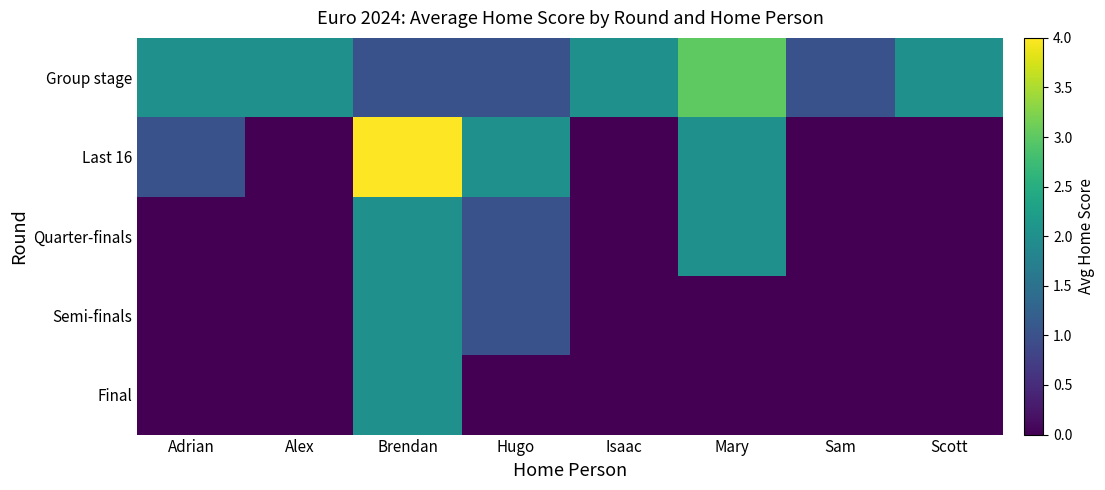

Reading left to right, transcribe all the data shown in this chart.

Adrian: 2	1	0	0	0
Alex: 2	0	0	0	0
Brendan: 1	4	2	2	2
Hugo: 1	2	1	1	0
Isaac: 2	0	0	0	0
Mary: 3	2	2	0	0
Sam: 1	0	0	0	0
Scott: 2	0	0	0	0